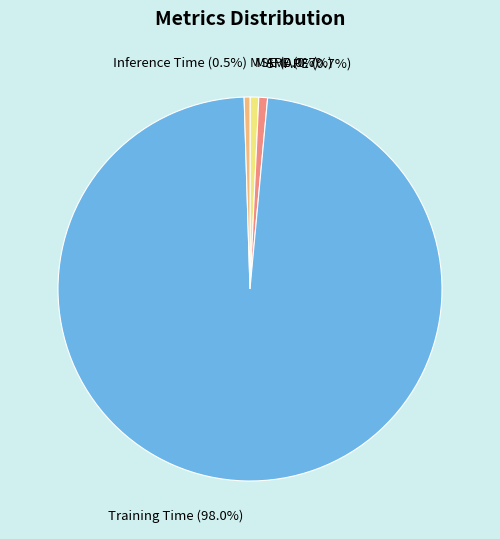

Is the sum of Training Time (98.0%) and SMAPE (0.7%) greater than half?

Yes